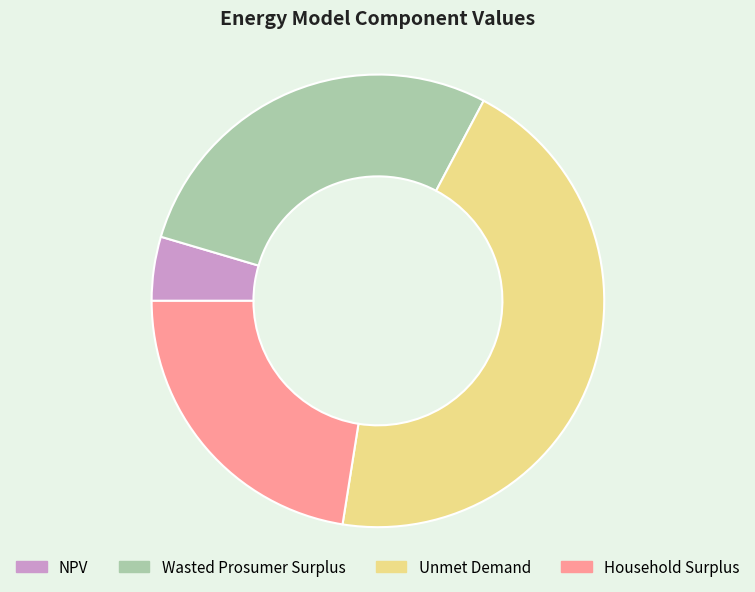

Is Household Surplus the majority of the pie?

No